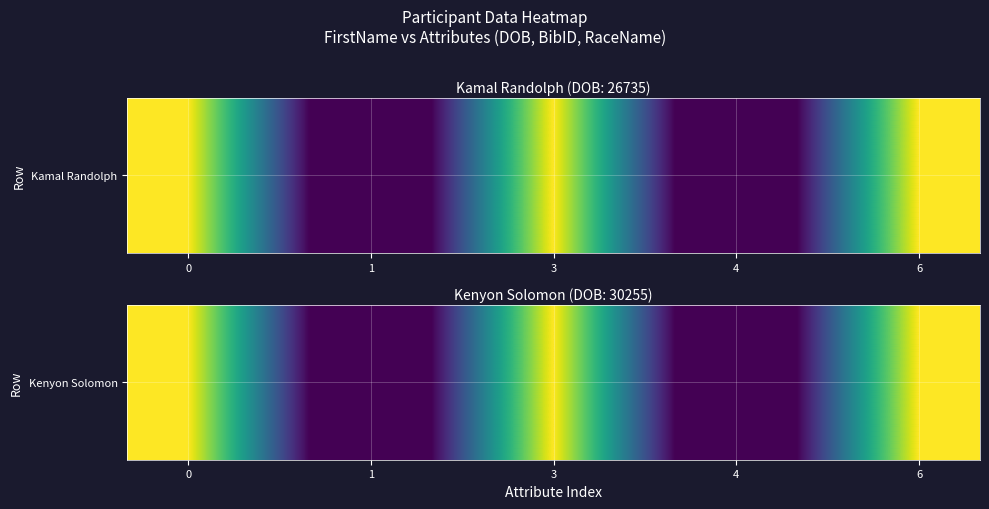

What is the change in value from 1 to 6?

+30155